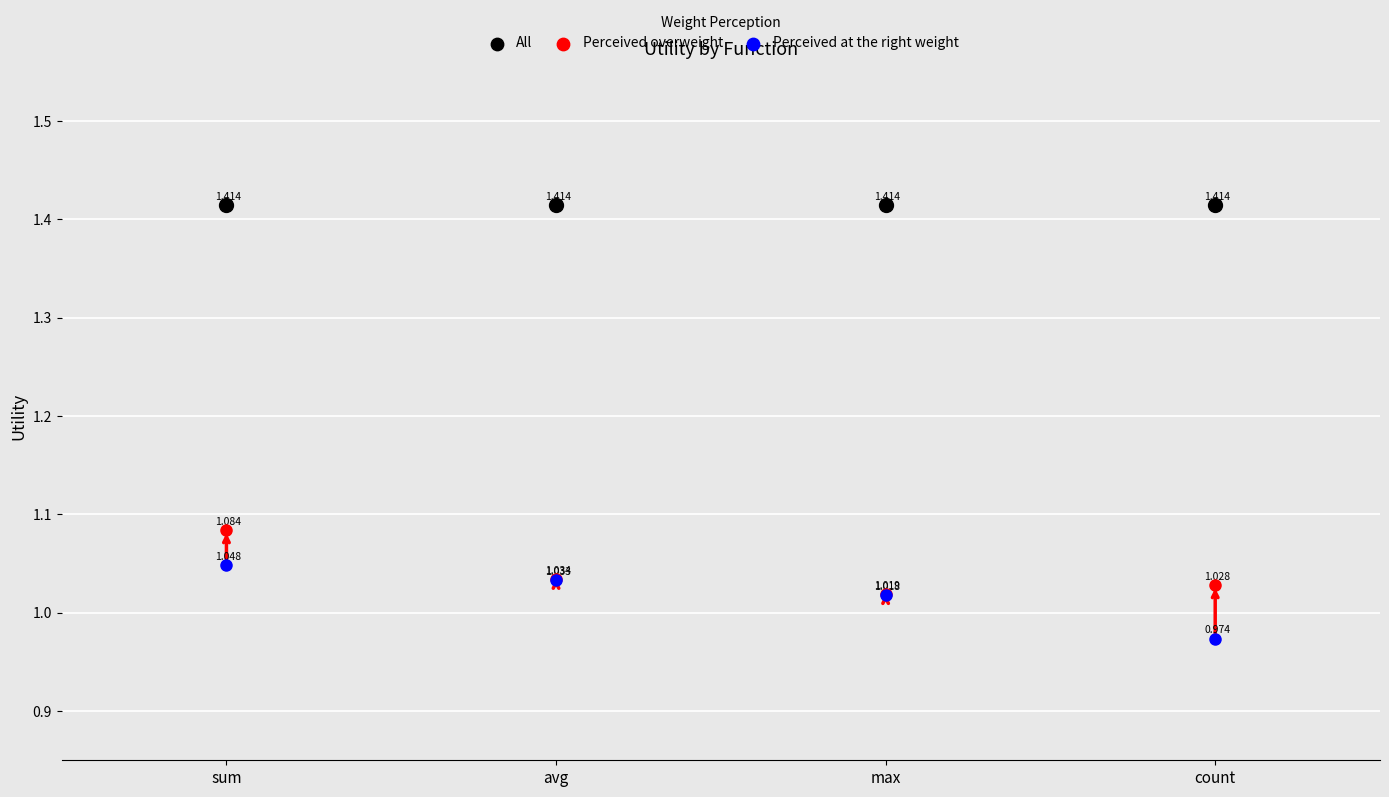

What are all the series names shown in the legend?

All, Perceived overweight, Perceived at the right weight